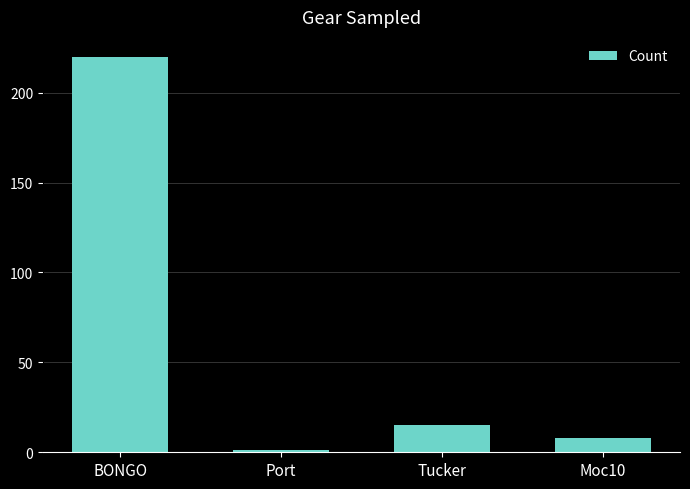

True or false: the data shows 1 at Port.

True